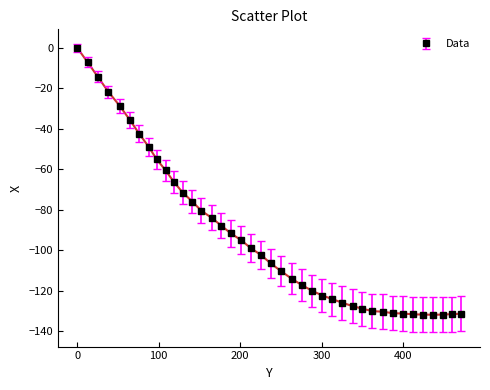

What is the value of the 18th point from the left?

-95.0